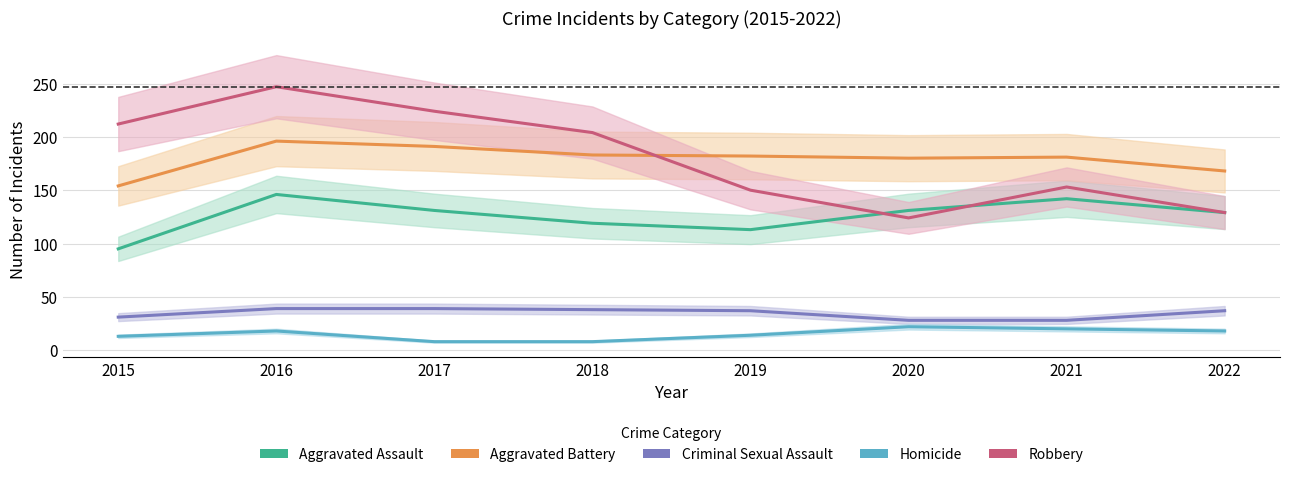

Reading left to right, list all the values displayed in this chart.

Aggravated Assault: 2015=95	2016=146	2017=131	2018=119	2019=113	2020=131	2021=142	2022=129
Aggravated Battery: 2015=154	2016=196	2017=191	2018=183	2019=182	2020=180	2021=181	2022=168
Criminal Sexual Assault: 2015=31	2016=39	2017=39	2018=38	2019=37	2020=28	2021=28	2022=37
Homicide: 2015=13	2016=18	2017=8	2018=8	2019=14	2020=22	2021=20	2022=18
Robbery: 2015=212	2016=247	2017=224	2018=204	2019=150	2020=124	2021=153	2022=129